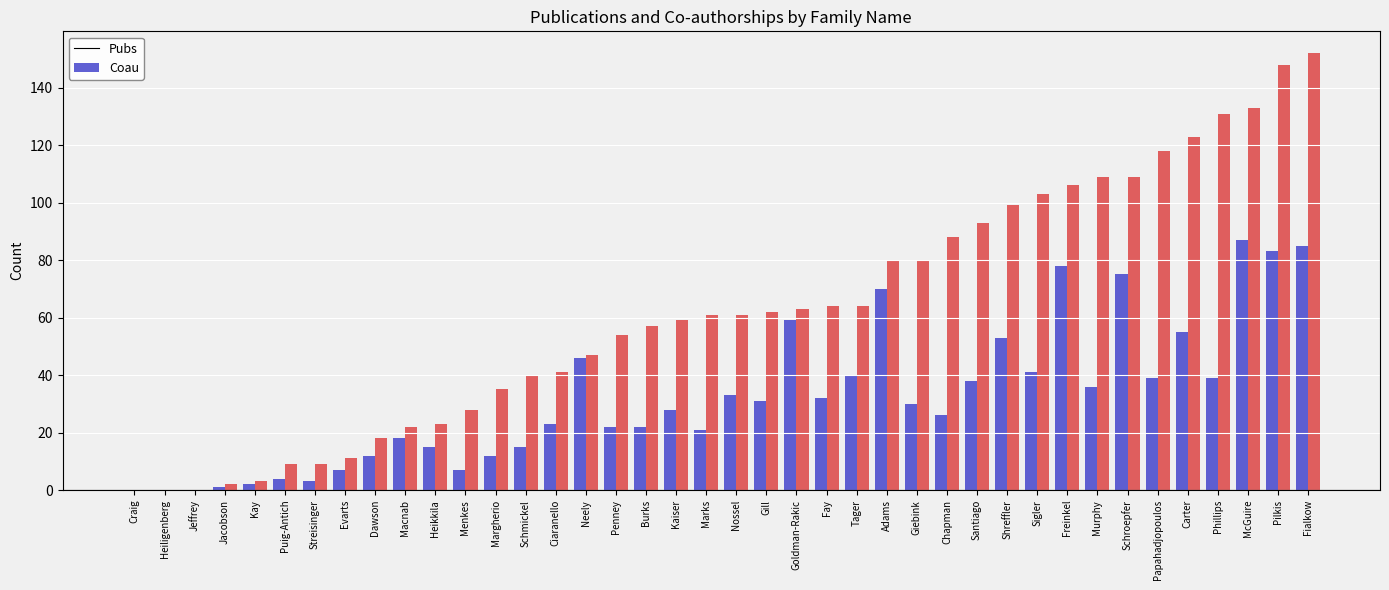

What is the sum of all Pubs values?

1288